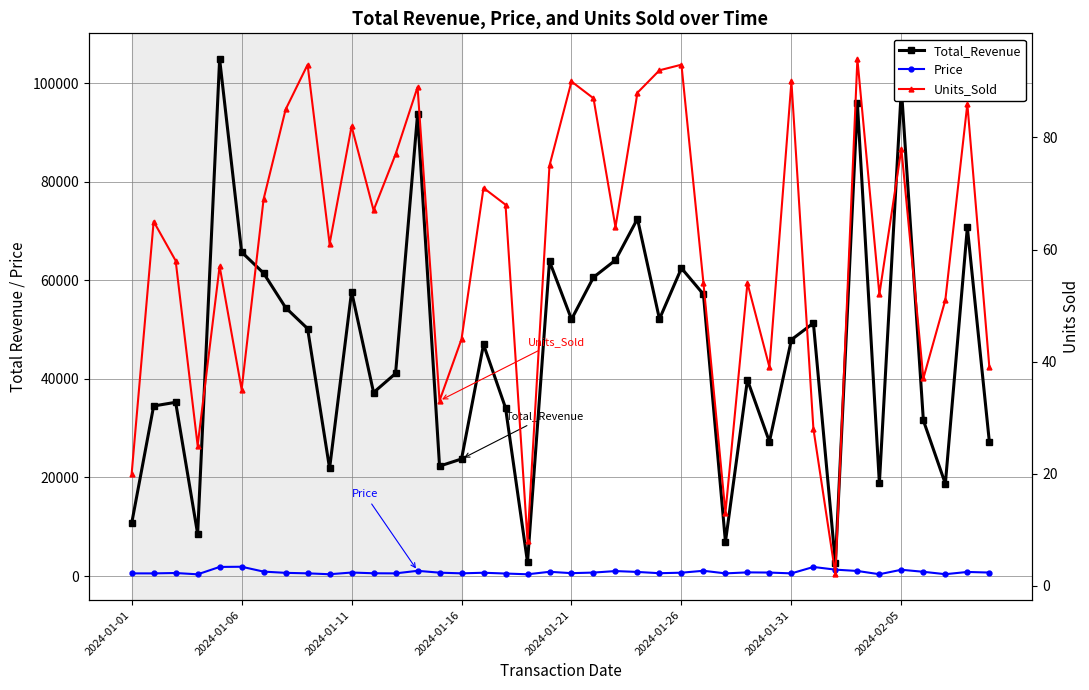

Rank the series by their maximum value, from lowest to highest.

Units_Sold, Price, Total_Revenue